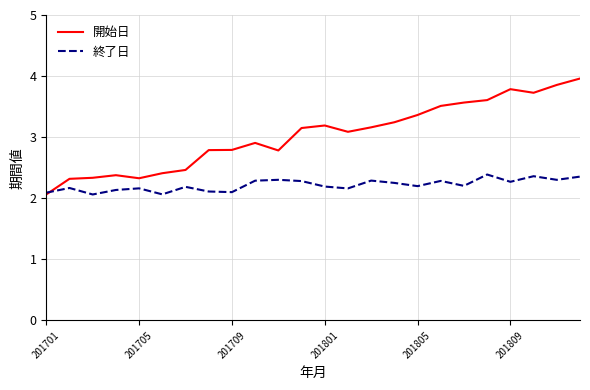

Which series has the largest total across all categories?

開始日